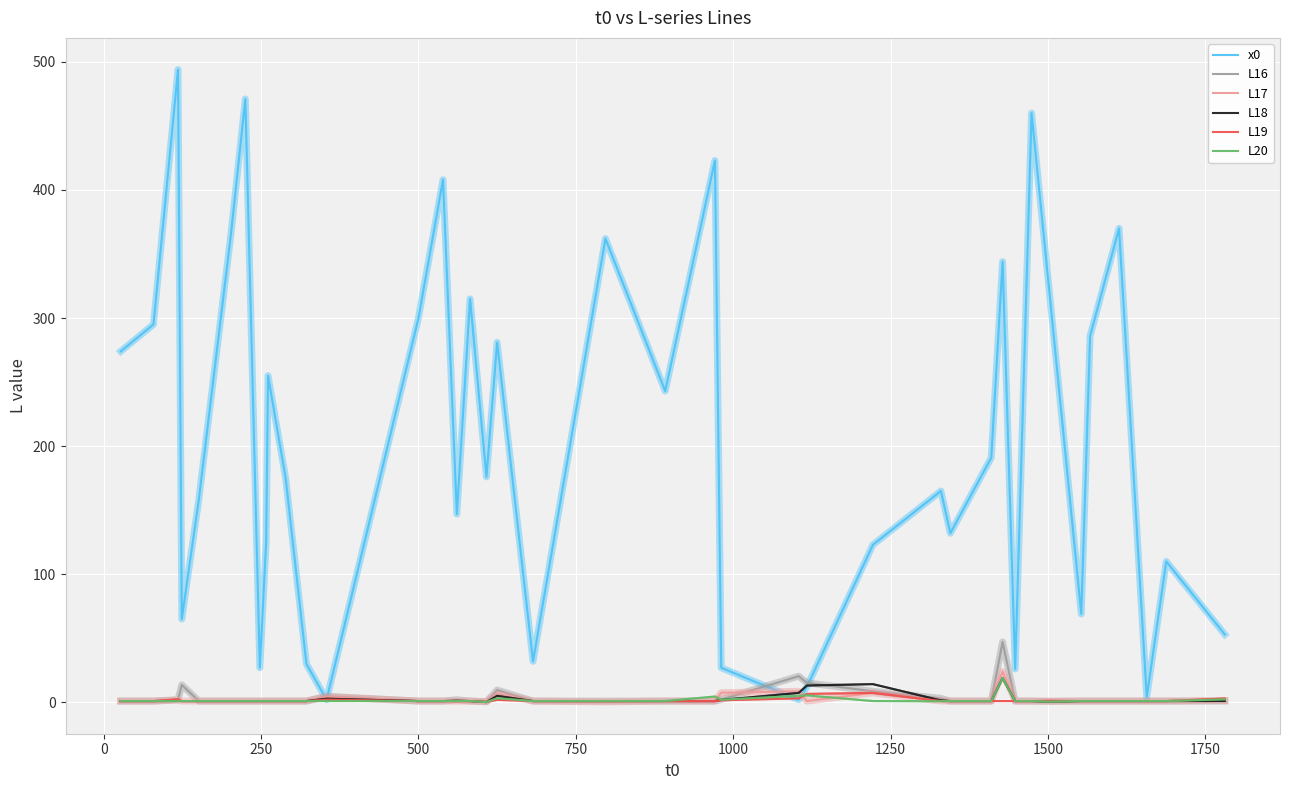

Does the chart display data point markers on the line(s)?

No